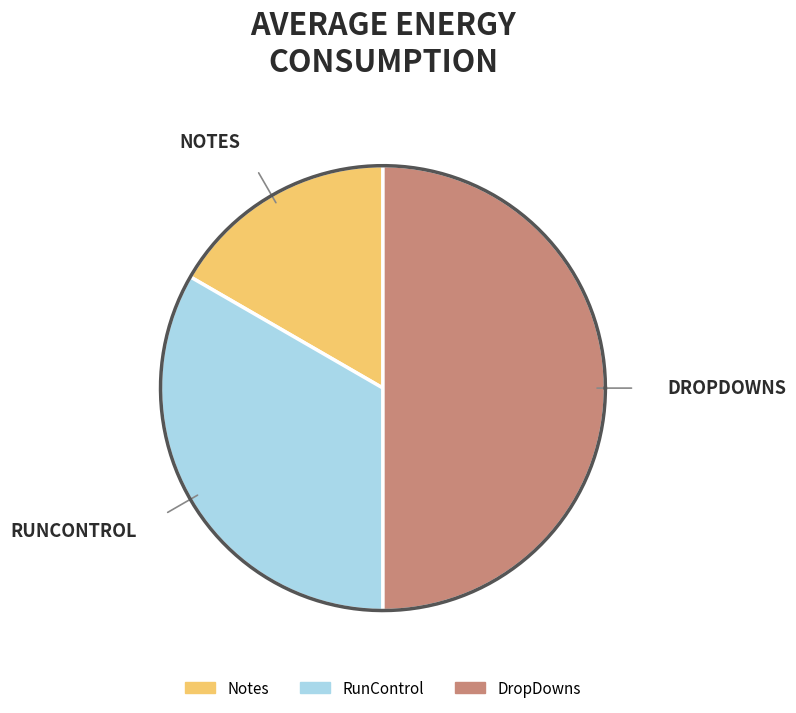

What is the largest slice in the pie chart?

DropDowns